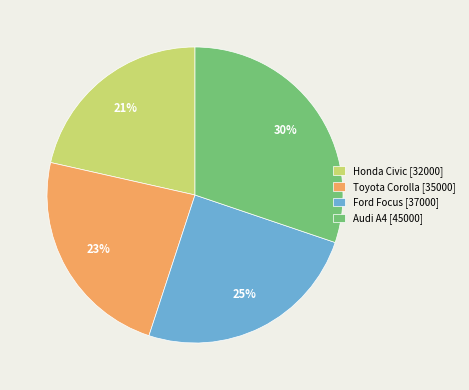

What percentage is the Toyota Corolla slice, to the nearest percent?

23%